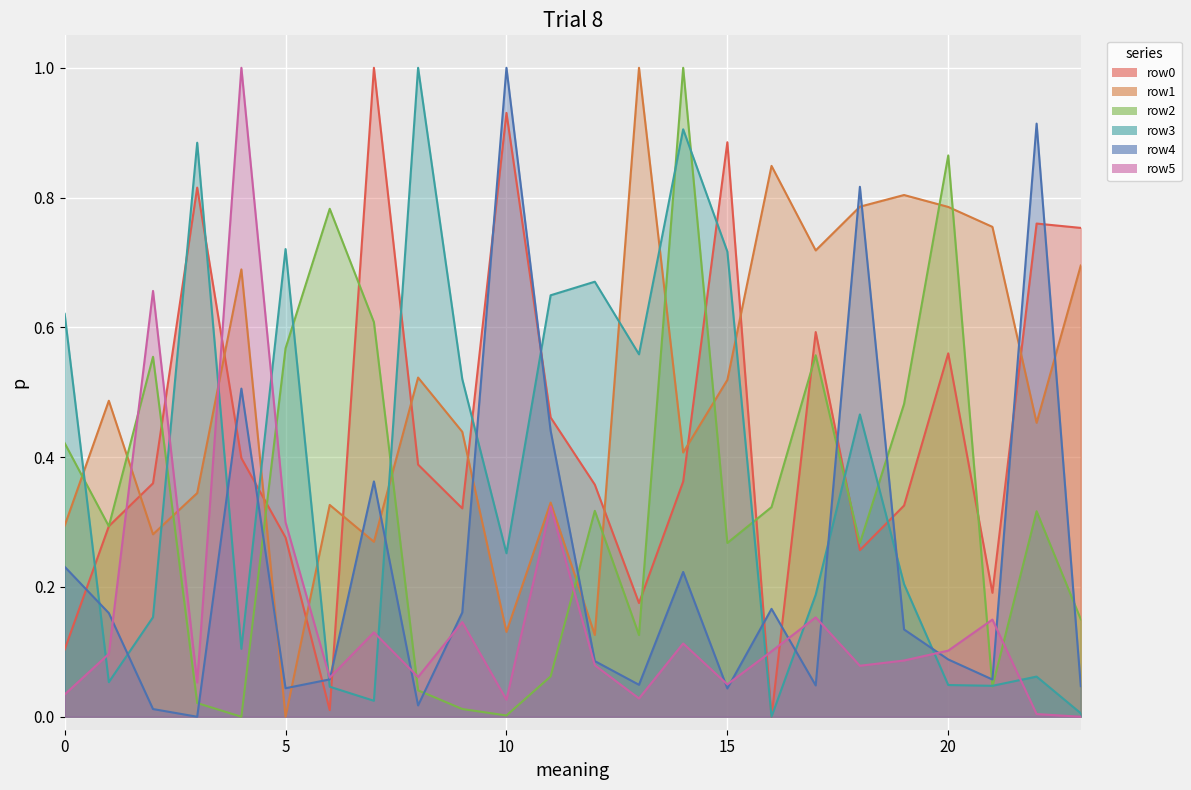

What are all the series names shown in the legend?

row0, row1, row2, row3, row4, row5